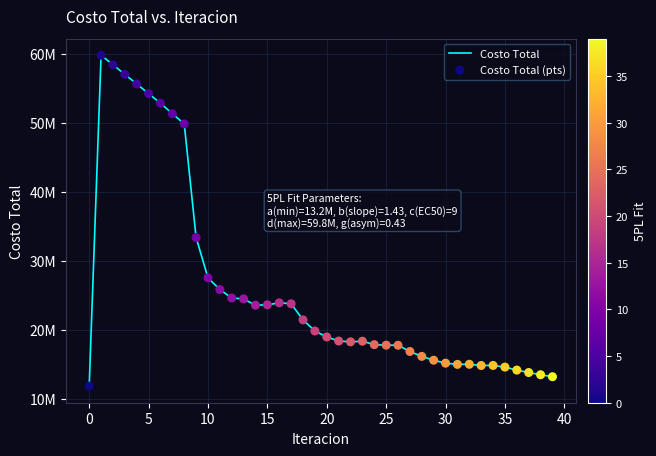

Does the chart have visible grid lines?

Yes